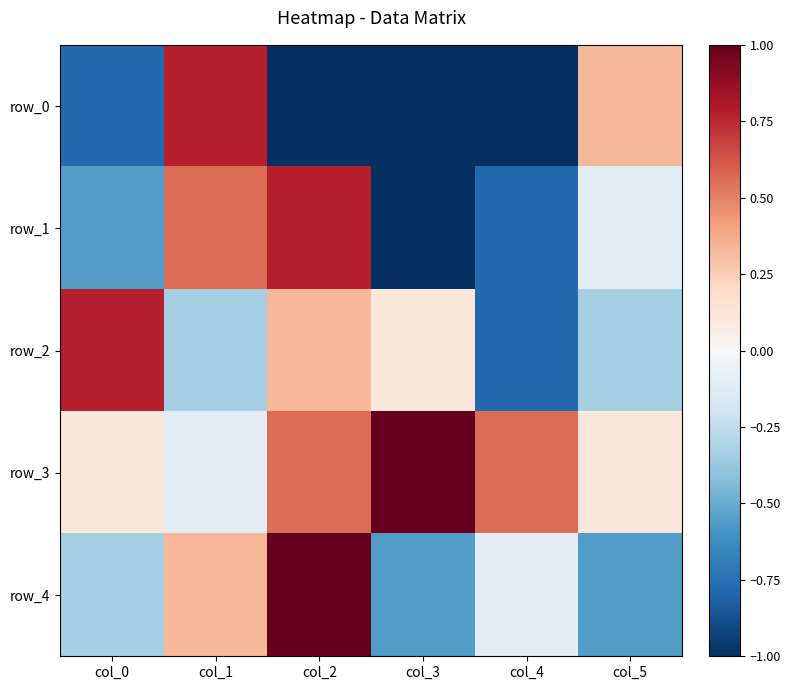

True or false: row_3 has a value of 0.6 at col_4.

True